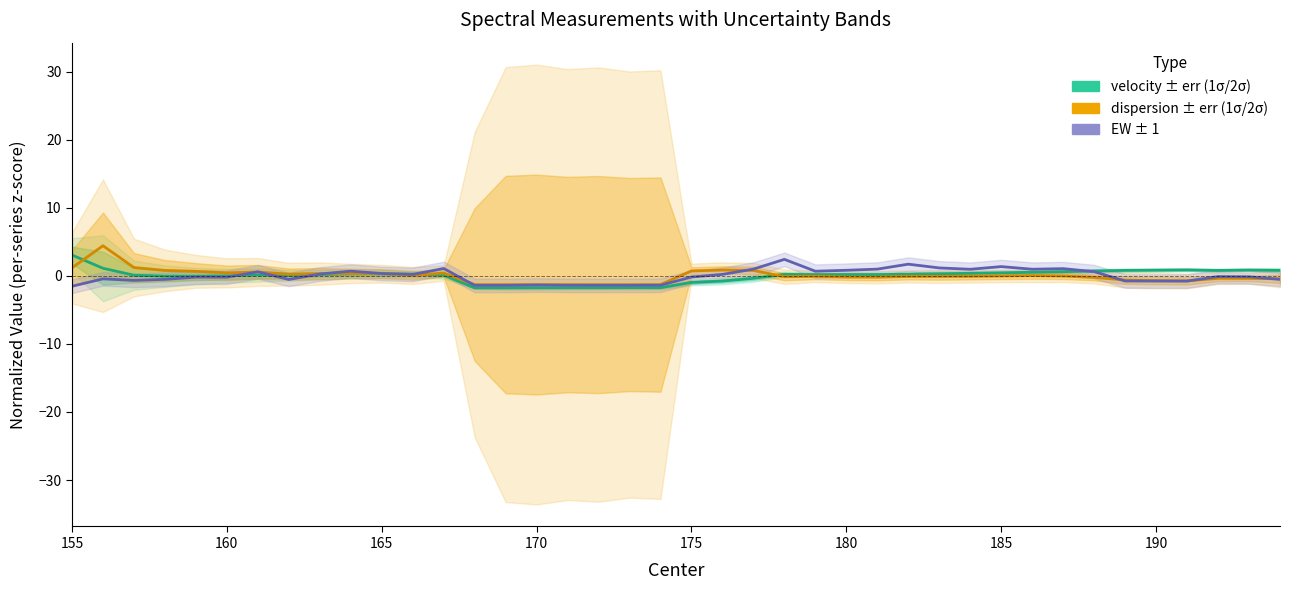

How many lines are shown in the chart?

3